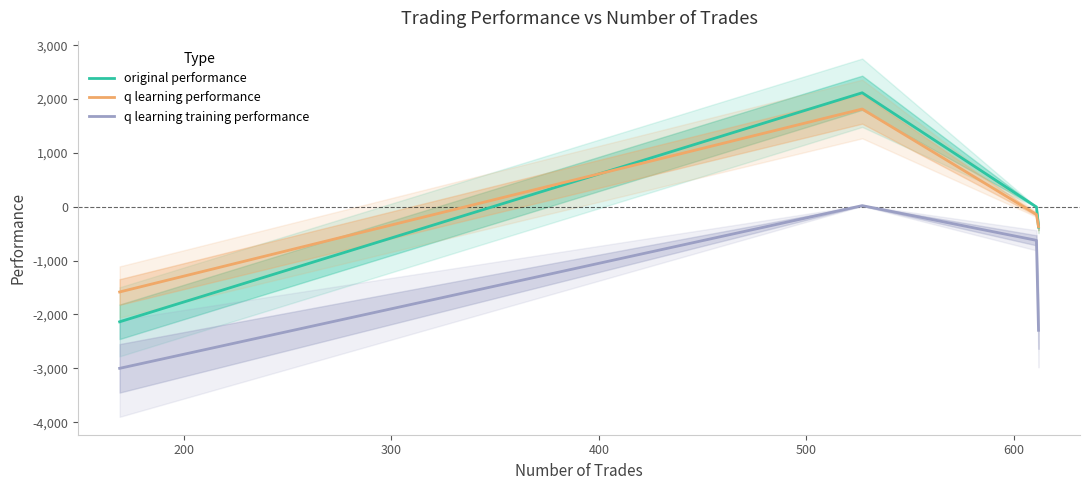

What is the difference between the maximum and minimum values in the q learning training performance series?

3020.6